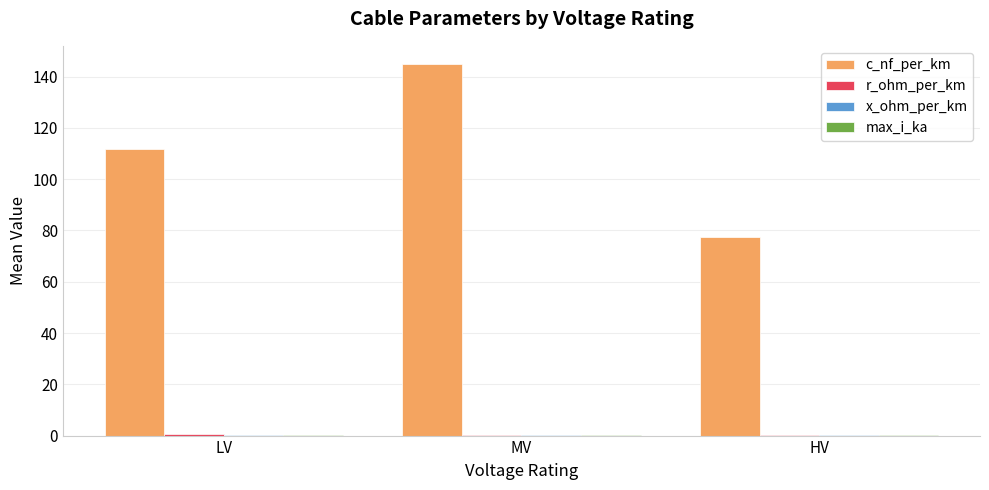

How many groups of bars are there?

3